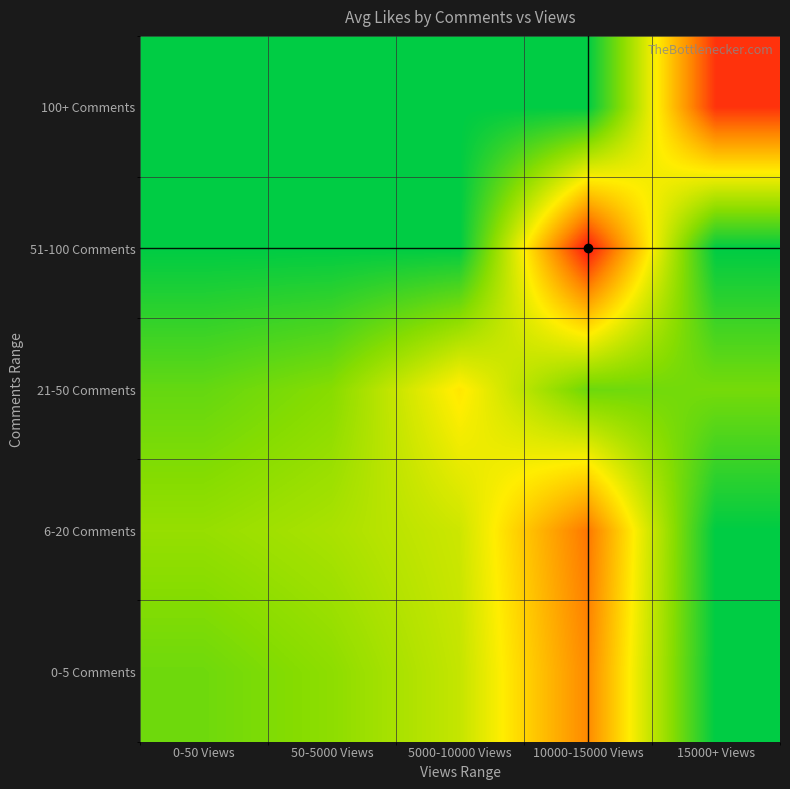

Which category has the lowest value across all series?

15000+ Views